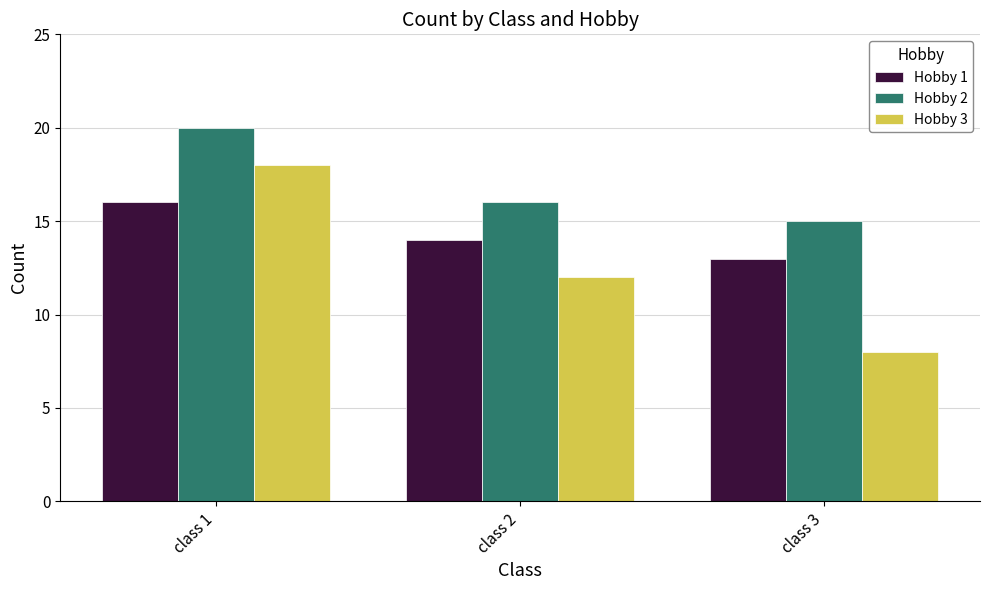

Is the value of Hobby 1 at class 3 greater than the value of Hobby 3 at class 2?

Yes